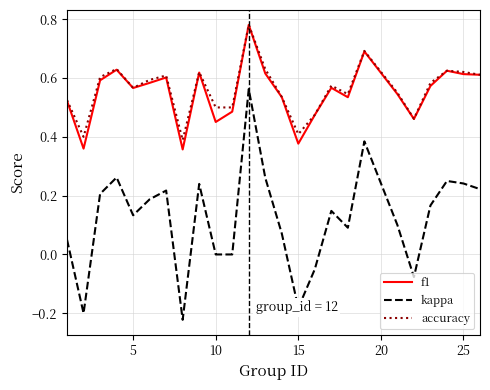

True or false: accuracy and kappa intersect in this chart.

False